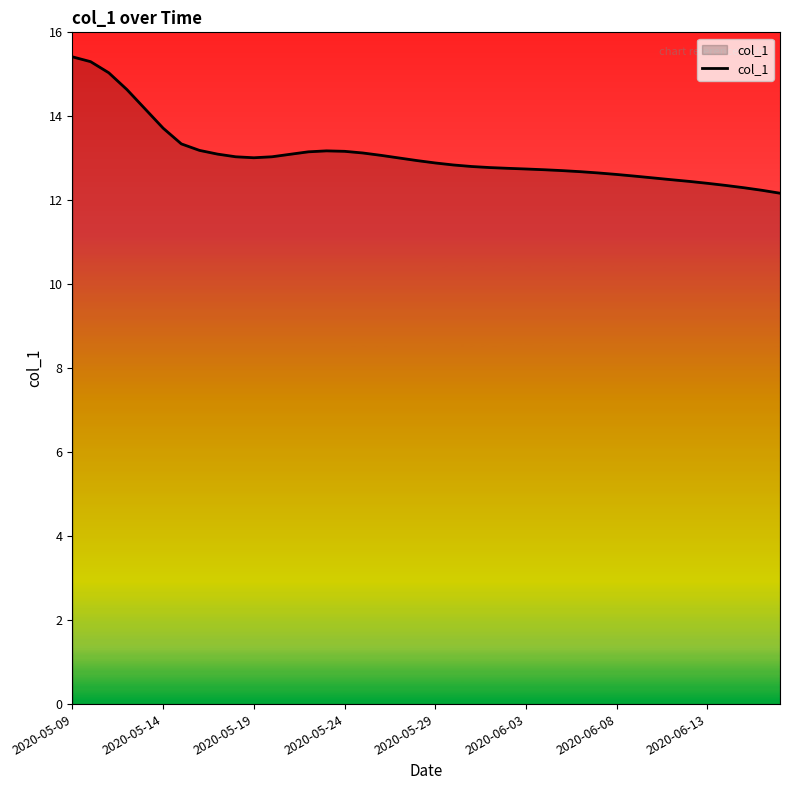

What is the maximum value shown in the chart?

15.4